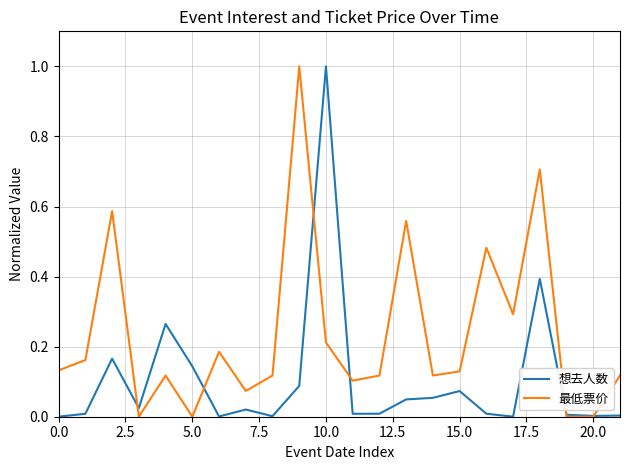

Does the chart display data point markers on the line(s)?

No